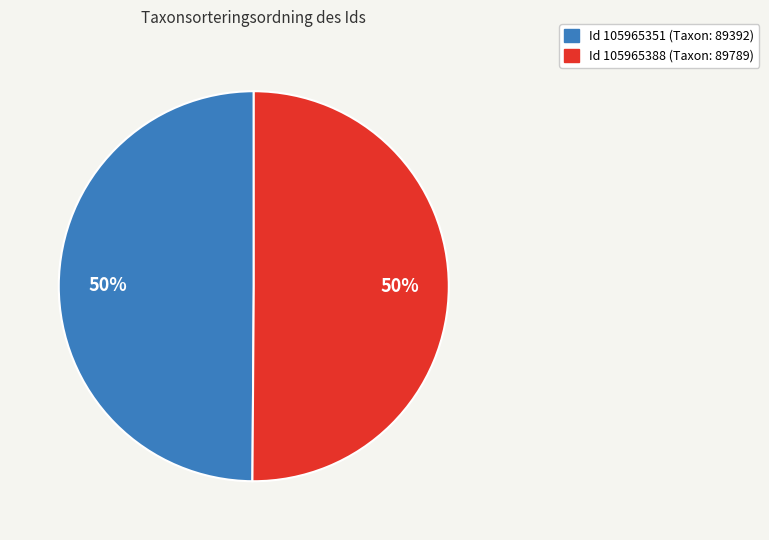

To the nearest percent, what is the average slice percentage?

50%